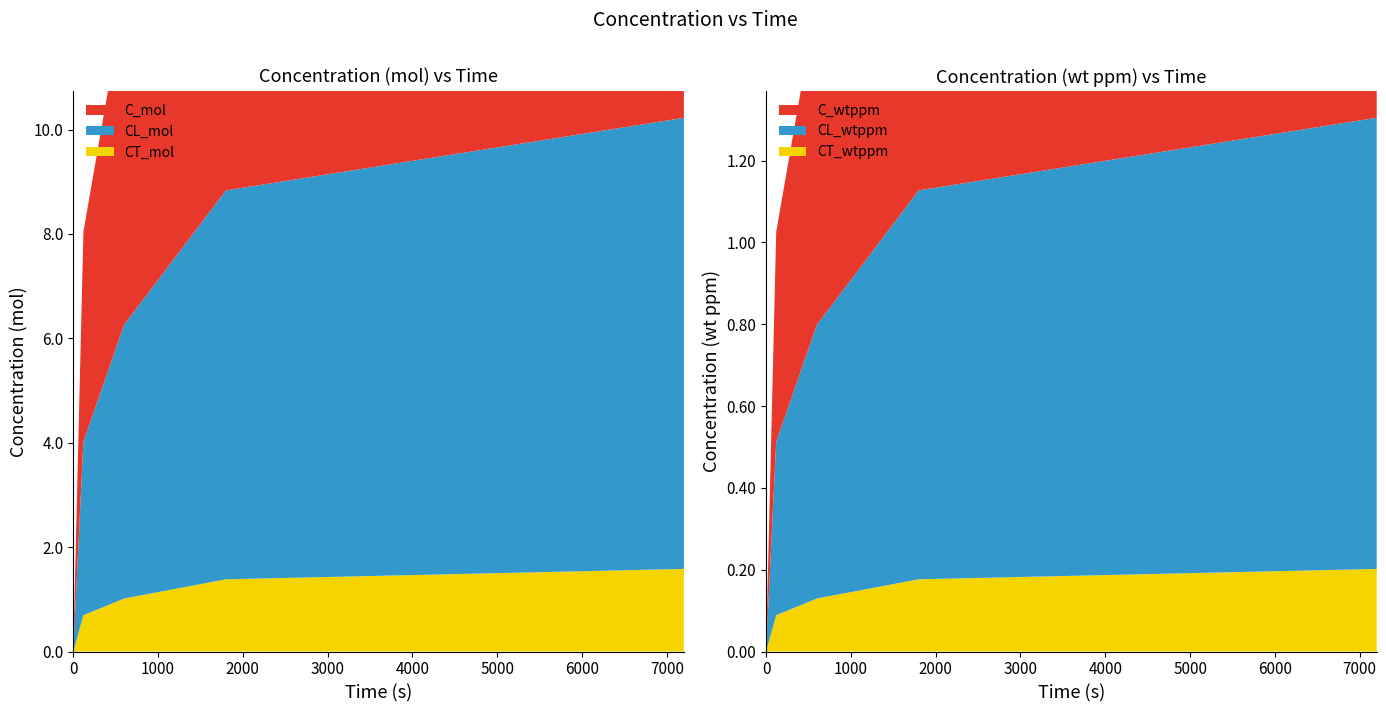

Reading right to left, transcribe all the data shown in this chart.

C_mol: 7200=10.2	1800=8.8	600=6.3	120=4.0	0=0.0
CL_mol: 7200=8.6	1800=7.5	600=5.2	120=3.3	0=0.0
CT_mol: 7200=1.6	1800=1.4	600=1.0	120=0.7	0=0.0
C_wtppm: 7200=1.3	1800=1.1	600=0.8	120=0.5	0=0.0
CL_wtppm: 7200=1.1	1800=1.0	600=0.7	120=0.4	0=0.0
CT_wtppm: 7200=0.2	1800=0.2	600=0.1	120=0.1	0=0.0